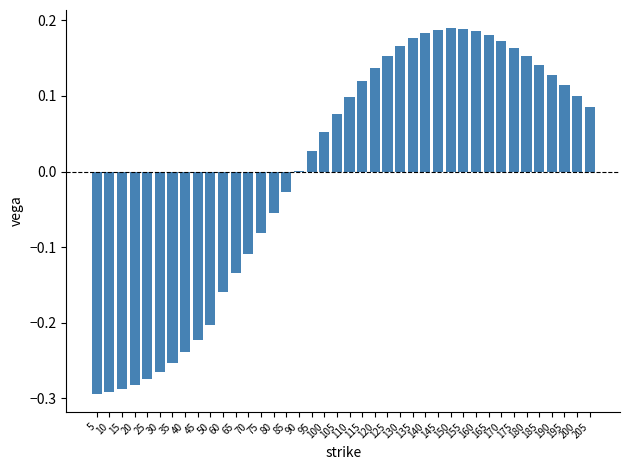

List the labels in order of value, smallest first.

5, 10, 15, 20, 25, 30, 35, 40, 45, 50, 60, 65, 70, 75, 80, 85, 90, 95, 100, 105, 205, 110, 200, 195, 115, 190, 120, 185, 180, 125, 175, 130, 170, 135, 165, 140, 160, 145, 155, 150